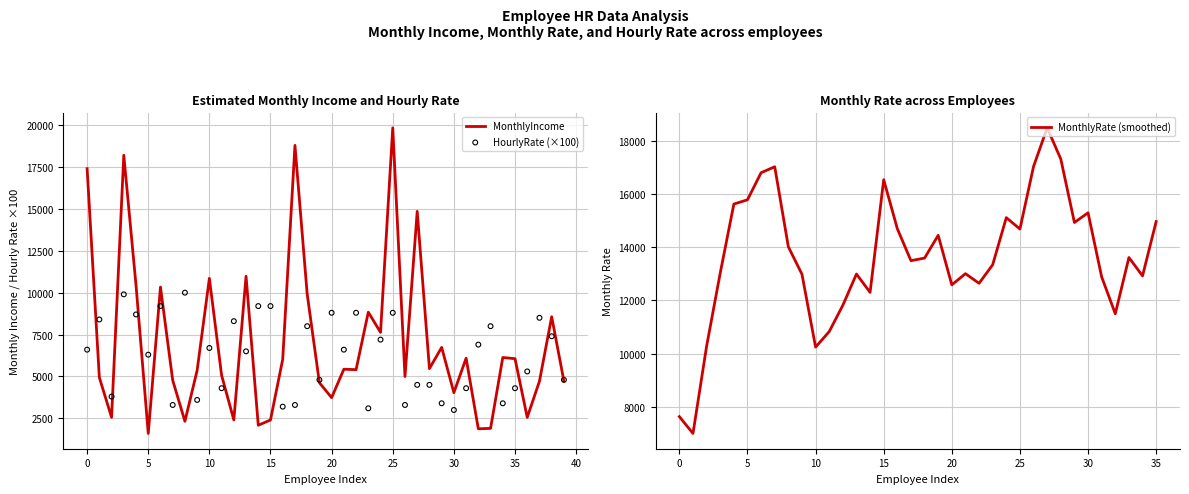

Which series has the widest spread of Y values?

MonthlyIncome